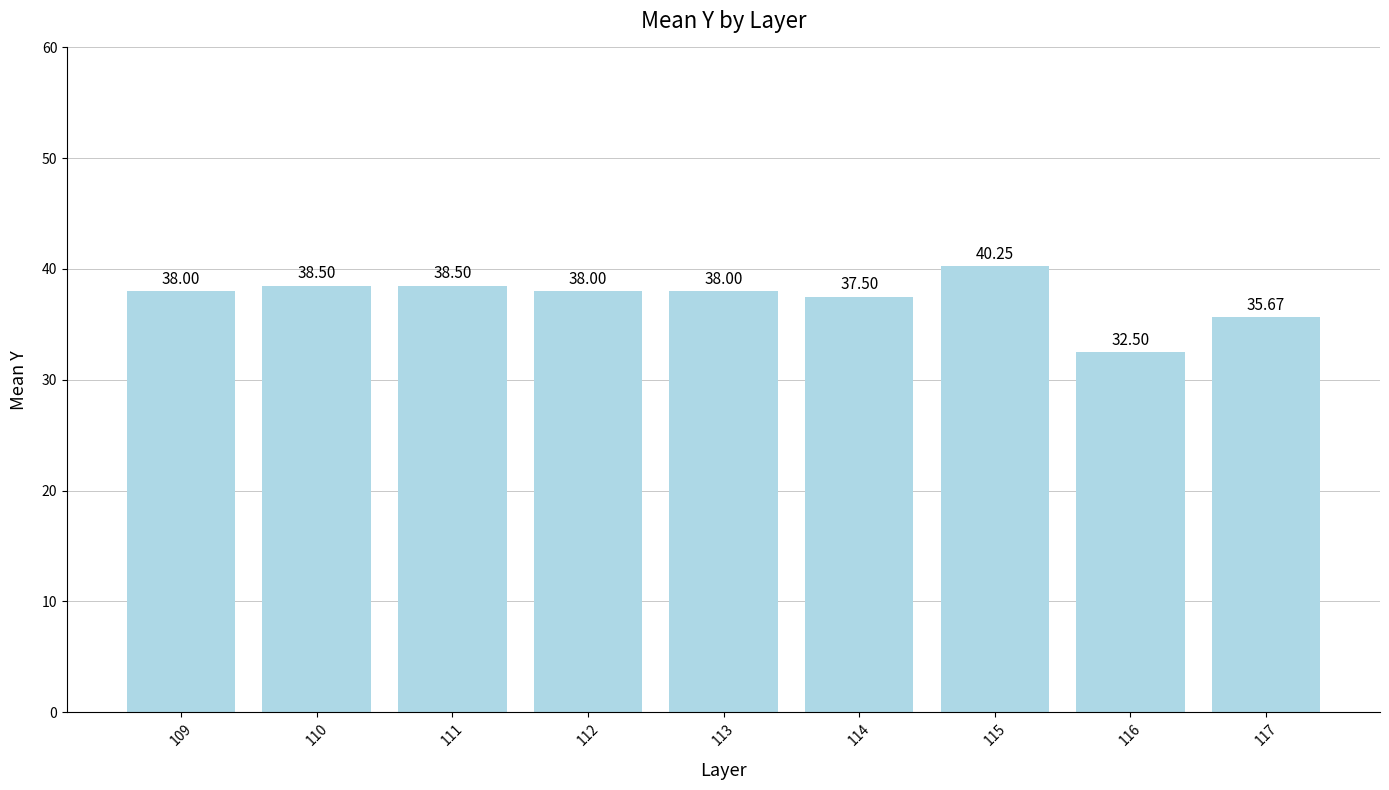

Does the chart contain any negative values?

No